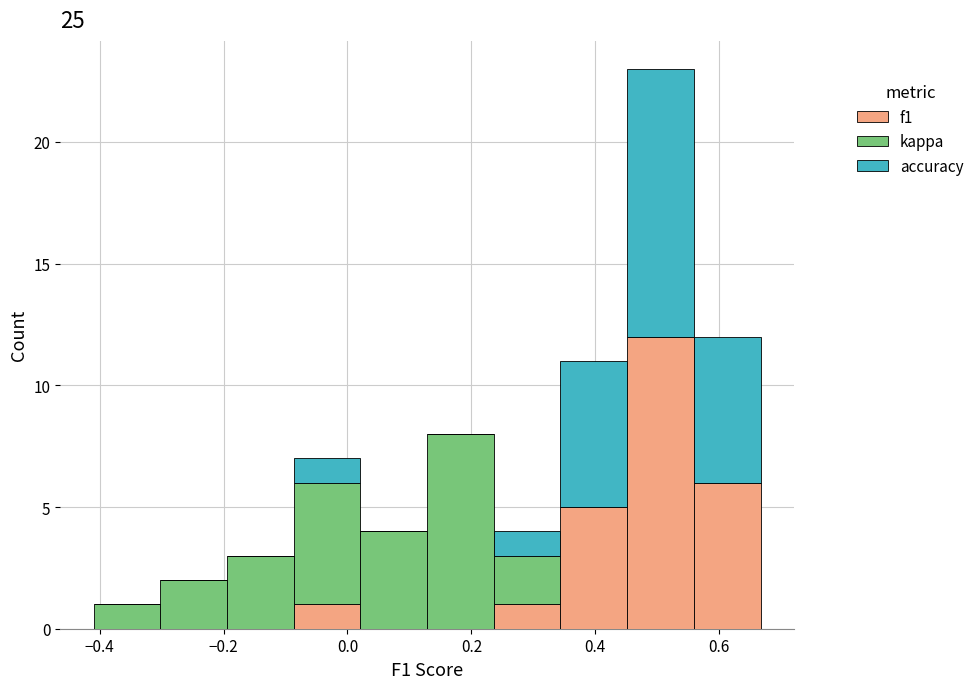

Reading left to right, list every stacked bar in this chart as the range it spans on the x-axis followed by its total height. Neither the bar edges nor the heights are printed on the chart, so give them approximately, as read against the axes.

-0.40 to -0.30: 1
-0.30 to -0.20: 2
-0.20 to -0.08: 3
-0.08 to 0.02: 7
0.02 to 0.12: 4
0.12 to 0.24: 8
0.24 to 0.34: 4
0.34 to 0.46: 11
0.46 to 0.56: 23
0.56 to 0.66: 12